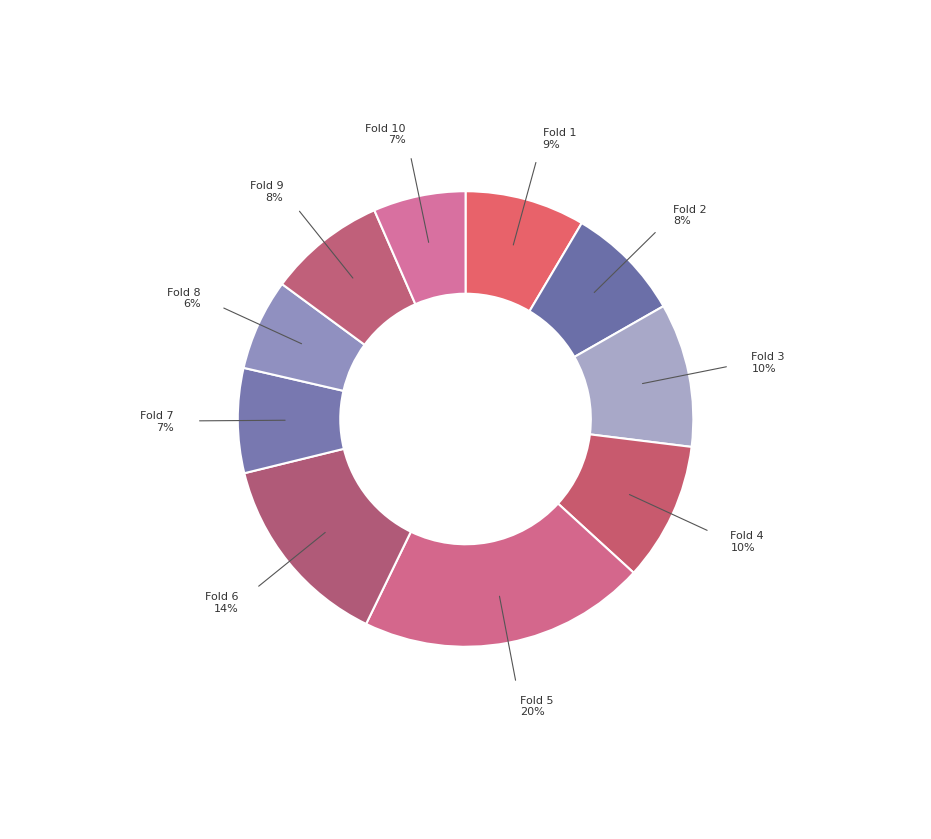

True or false: Fold 4 accounts for 16% of the total.

False